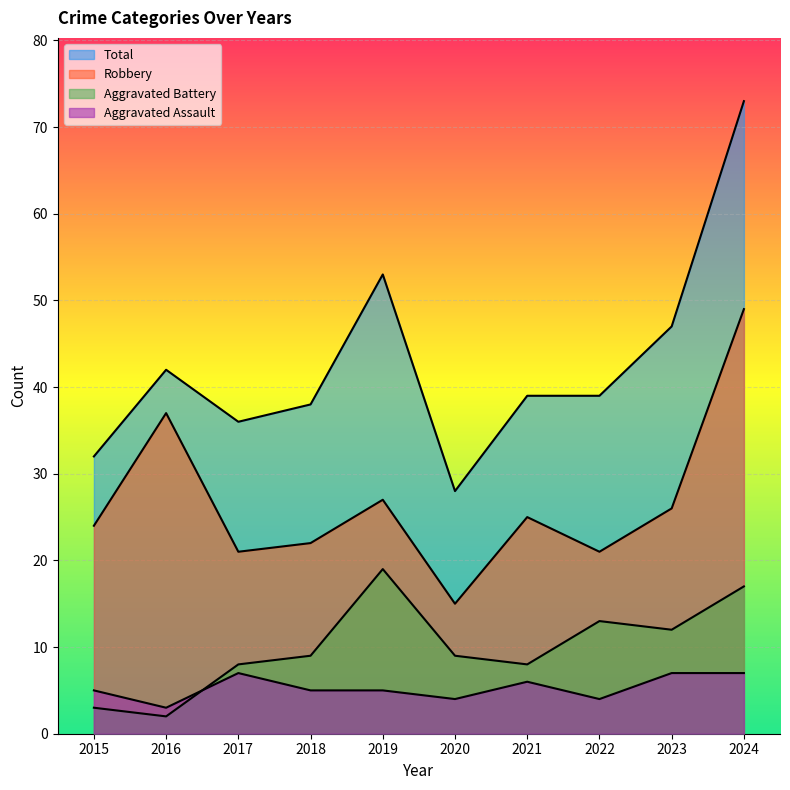

Between 2015 and 2022, which series saw the biggest shift?

Aggravated Battery